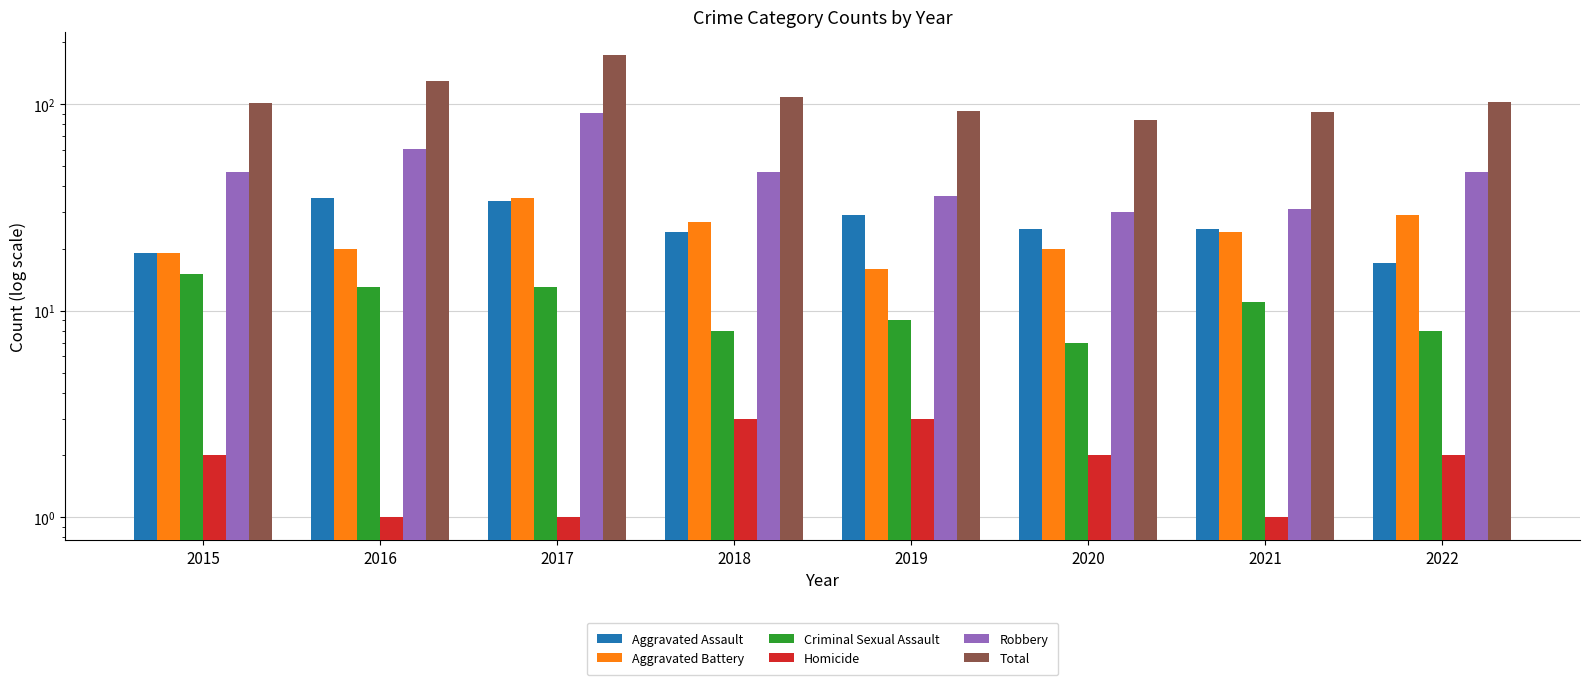

Reading right to left, list all the values displayed in this chart.

Aggravated Assault: 17	25	25	29	24	34	35	19
Aggravated Battery: 29	24	20	16	27	35	20	19
Criminal Sexual Assault: 8	11	7	9	8	13	13	15
Homicide: 2	1	2	3	3	1	1	2
Robbery: 47	31	30	36	47	91	61	47
Total: 103	92	84	93	109	174	130	102